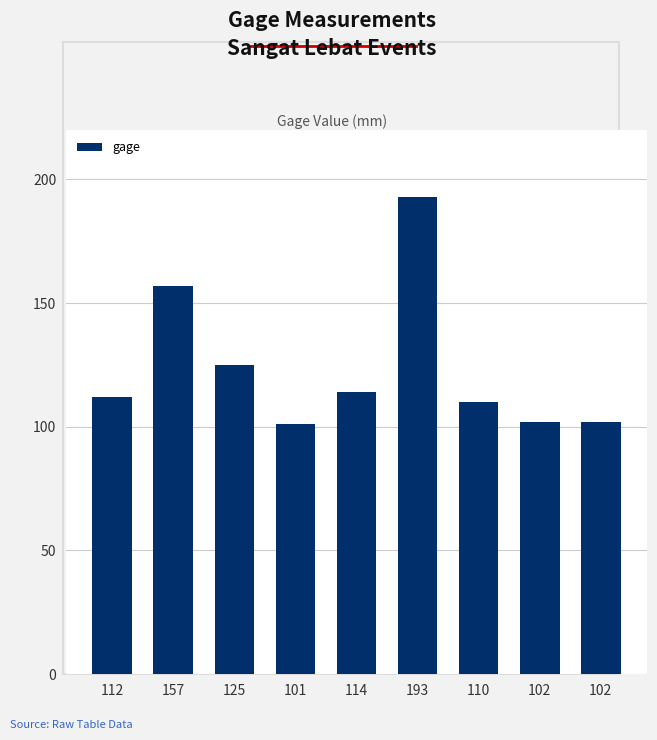

At which category does the chart reach its peak across all series?

193